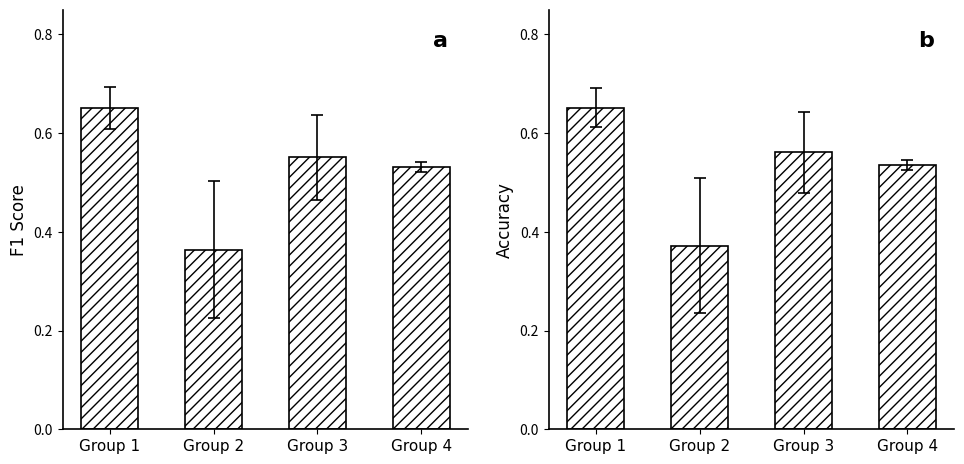

Are the bars grouped side by side (vs. stacked)?

Yes